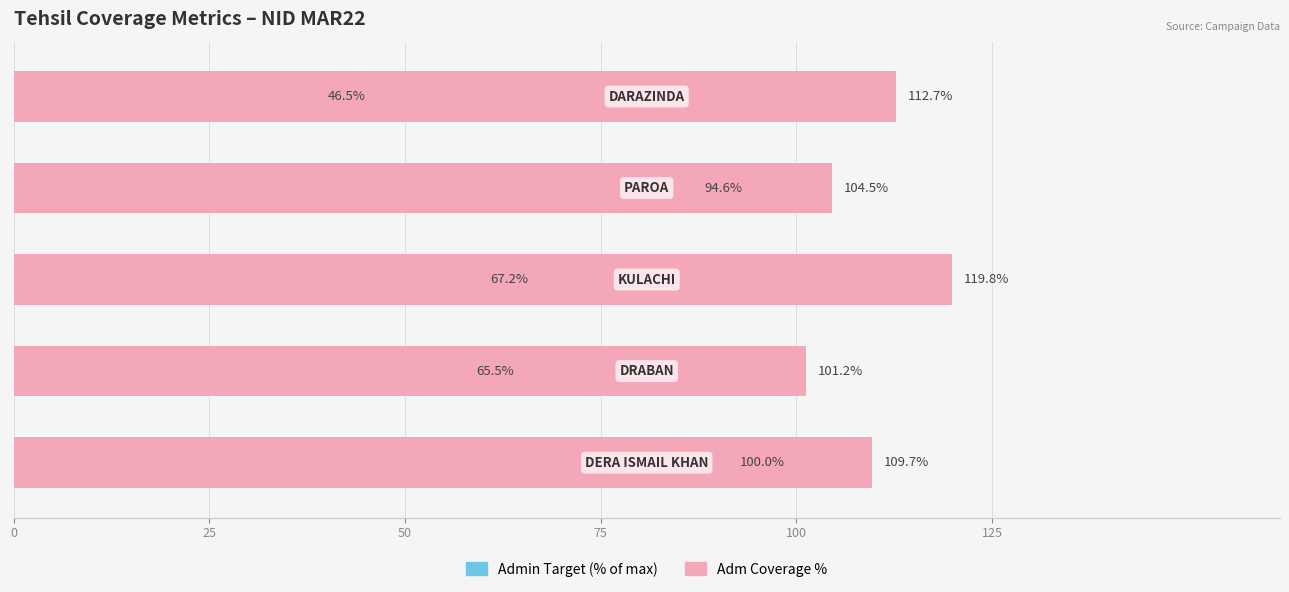

How many bars are there in each group?

2